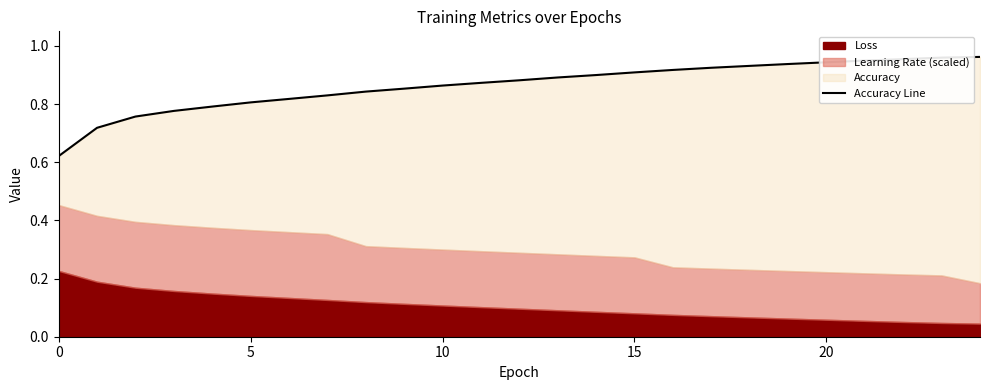

How many categories are shown in the chart?

25